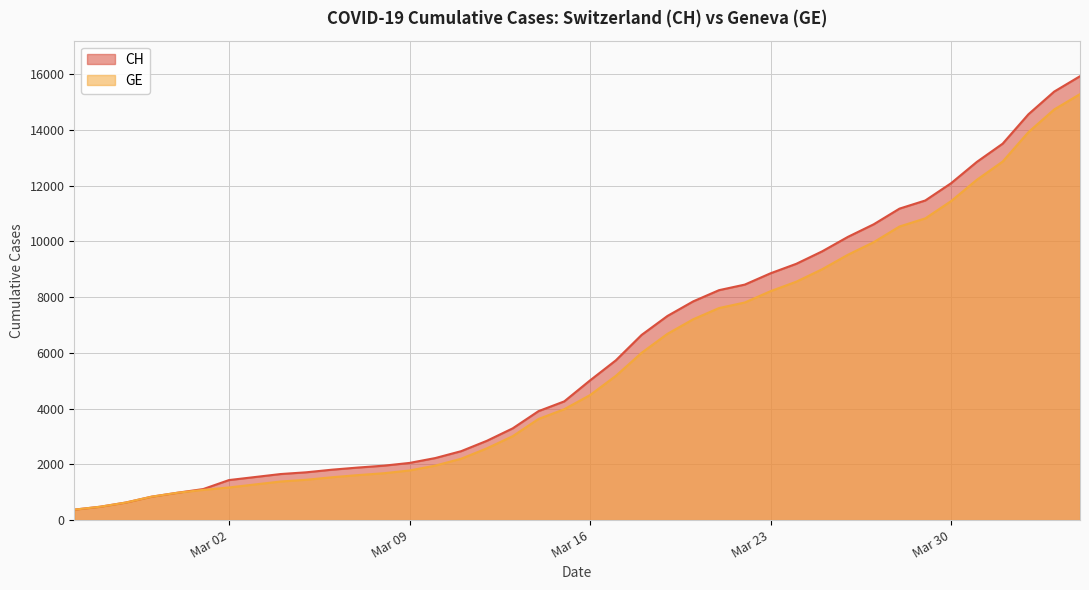

True or false: CH has a value of 4259 at 2020-03-15.

True